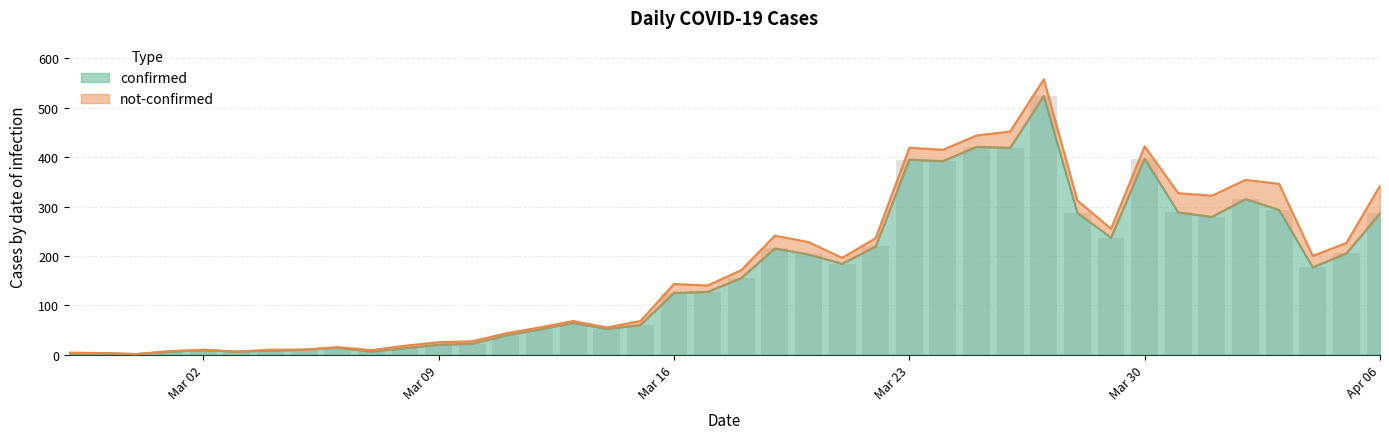

What is the label of the 15th bar from the left?

2020-03-12